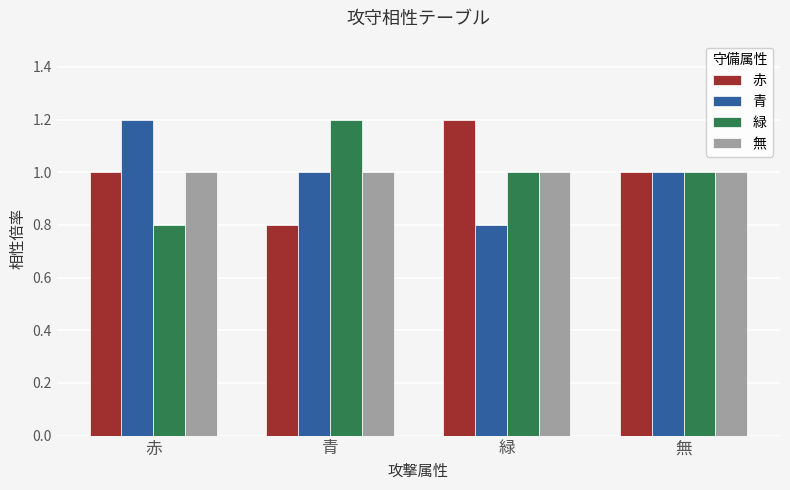

What is the total value across all series at 緑?

4.0